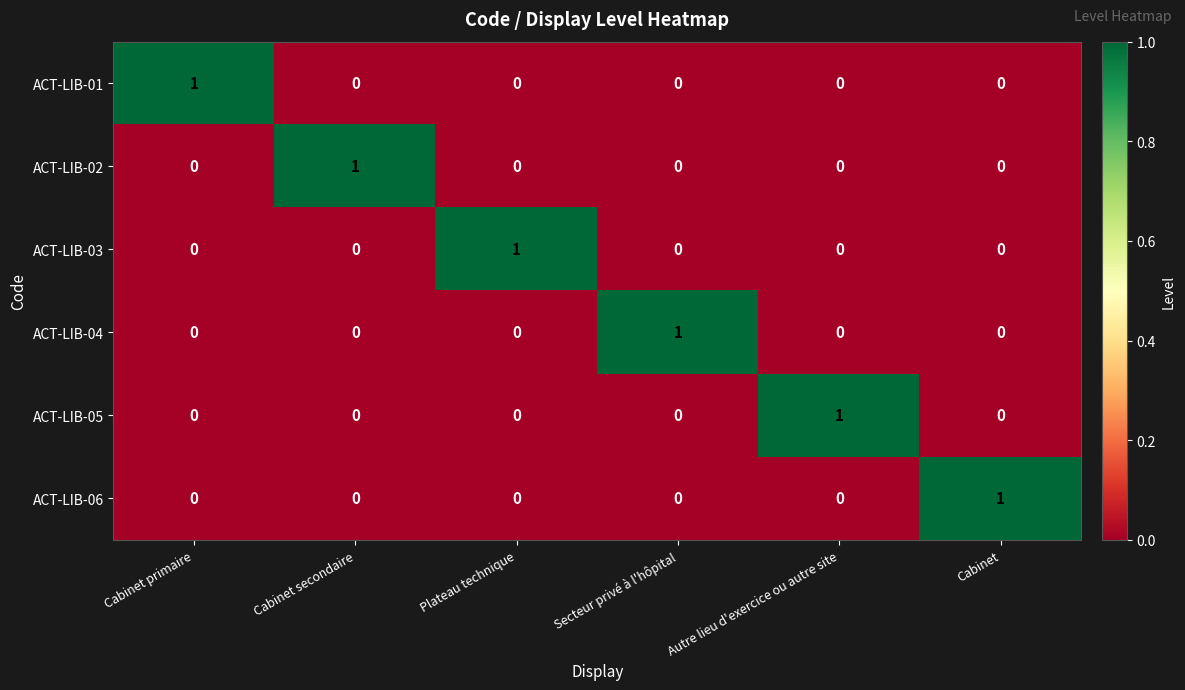

At how many categories does at least one series exceed 0?

6